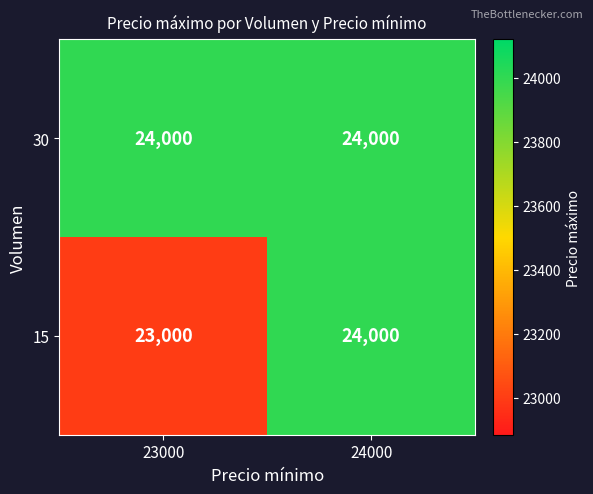

What is the maximum value shown in the chart?

24000